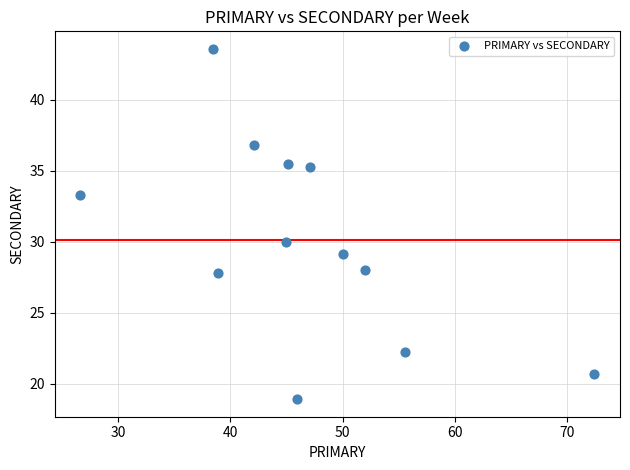

What is the range of Y values (max minus min)?

24.7